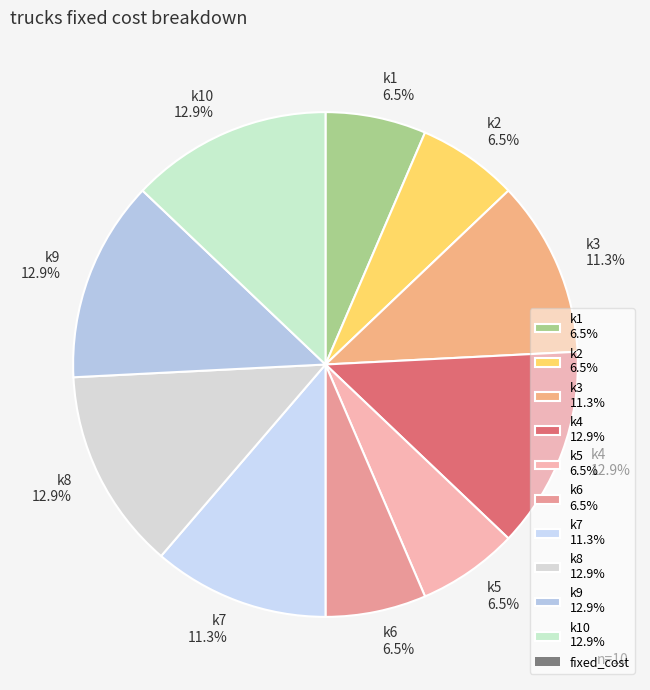

How many slices are in this pie chart?

10